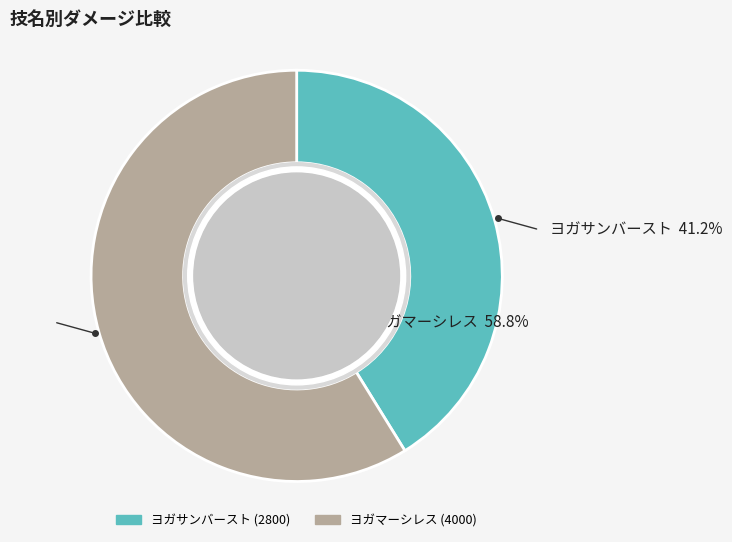

Between ヨガサンバースト and ヨガマーシレス, which is larger?

ヨガマーシレス